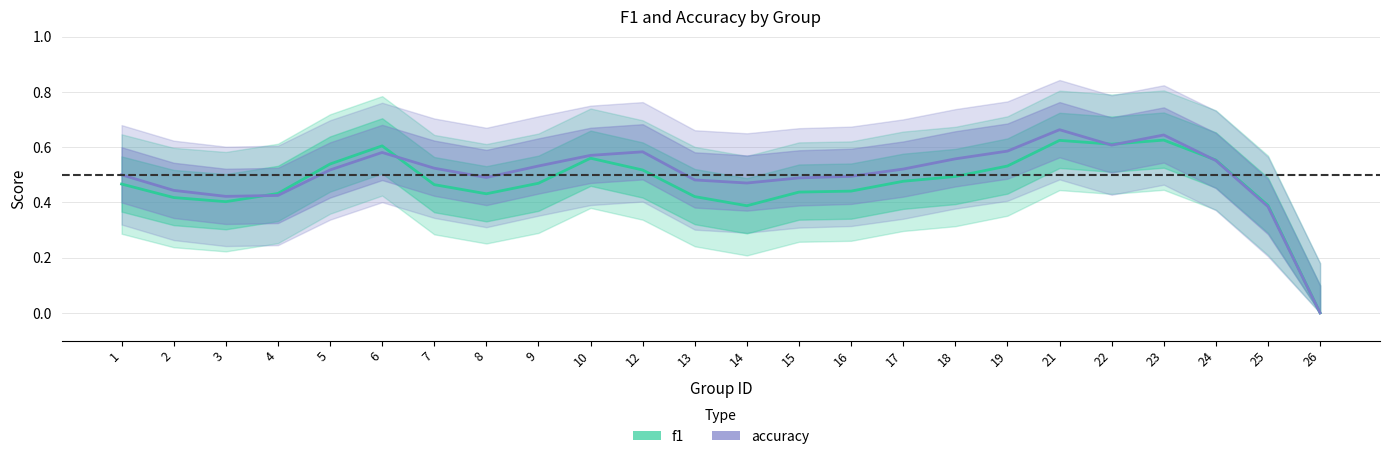

What is the difference between the second highest and second lowest values in the f1 series?

0.2